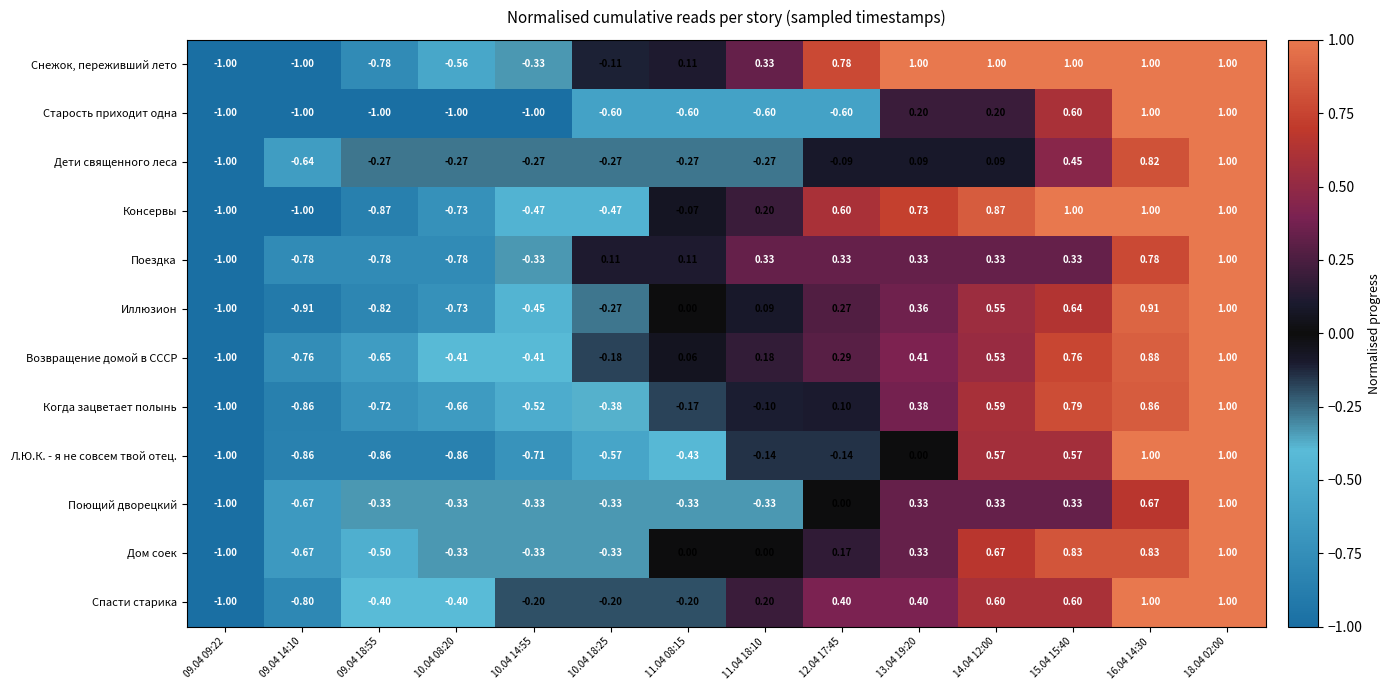

Is the value of Поездка at 11.04 08:15 greater than the value of Старость приходит одна at 10.04 18:25?

Yes